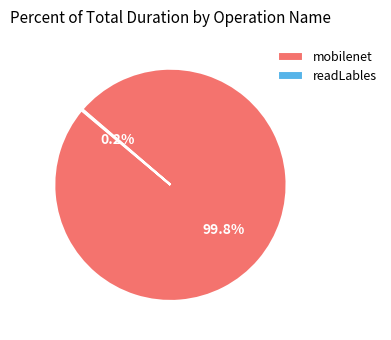

Is there any slice that represents more than half of the pie?

Yes